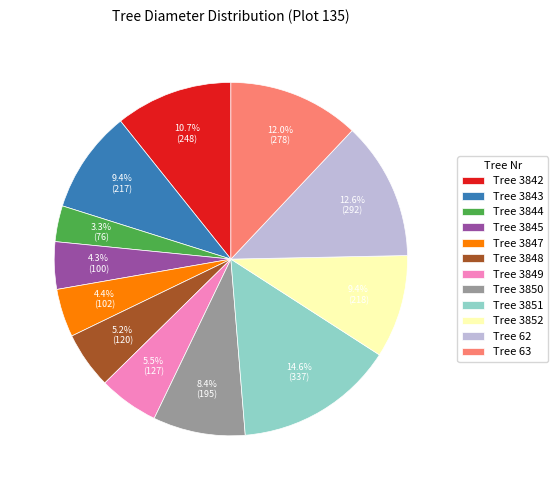

Is the sum of Tree 3850 and Tree 3852 greater than half?

No